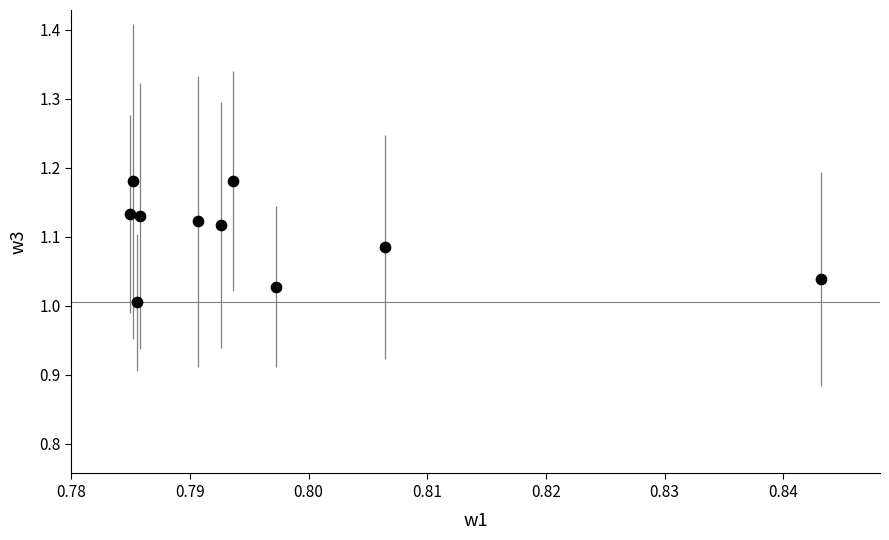

What is the average X value?

0.8